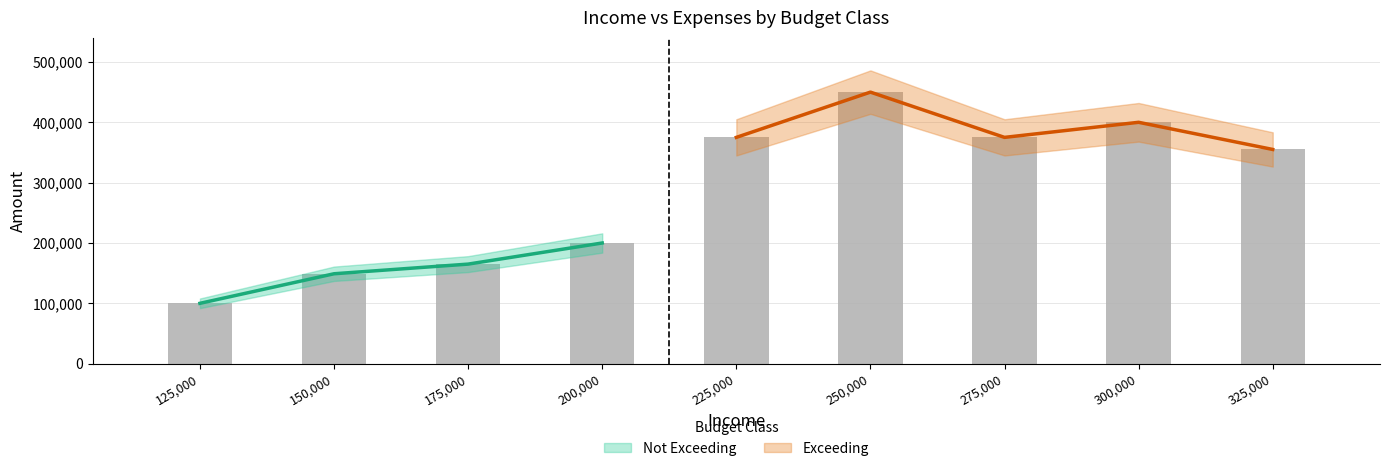

What is the difference between the values at 125000 and 325000?

255000